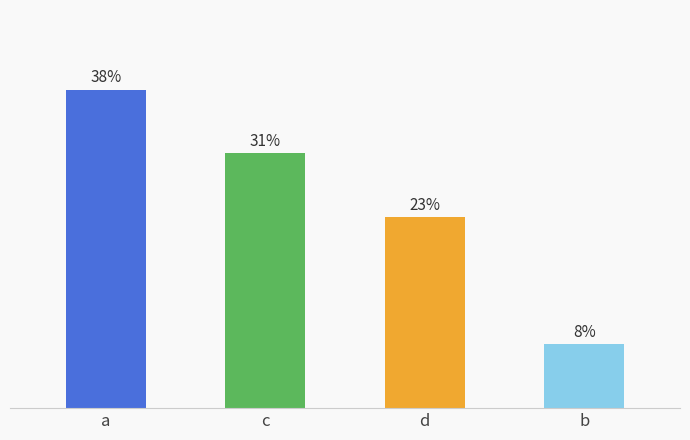

Approximately how many times larger is the value at c compared to d?

1.3